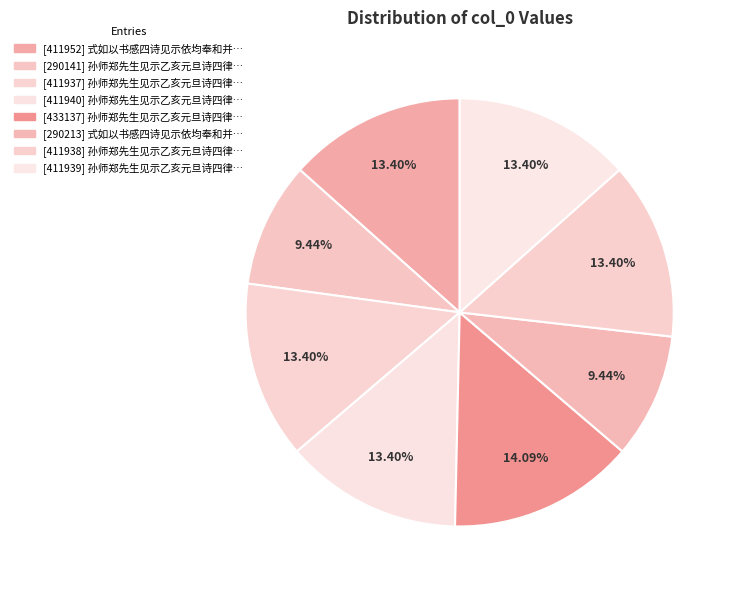

What is the largest slice in the pie chart?

孙师郑先生见示乙亥元旦诗四律依均奉答